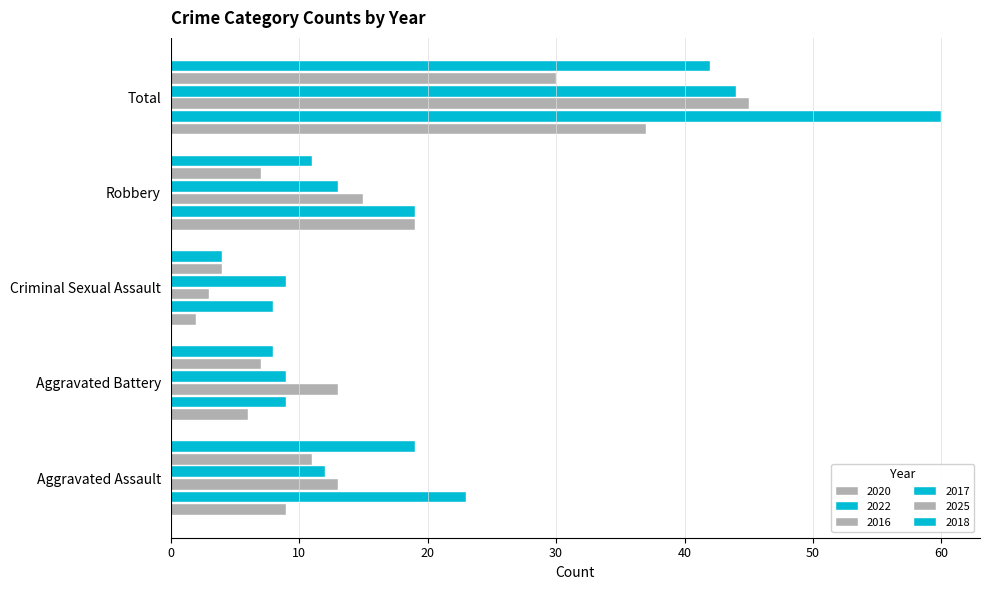

Reading left to right, extract all data points from this chart.

2020: 9	6	2	19	37
2022: 23	9	8	19	60
2016: 13	13	3	15	45
2017: 12	9	9	13	44
2025: 11	7	4	7	30
2018: 19	8	4	11	42